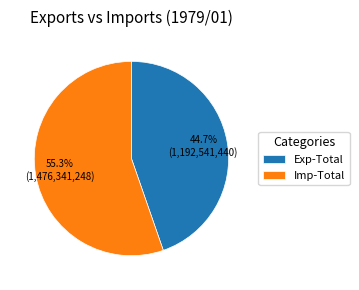

How many segments does this pie chart have?

2